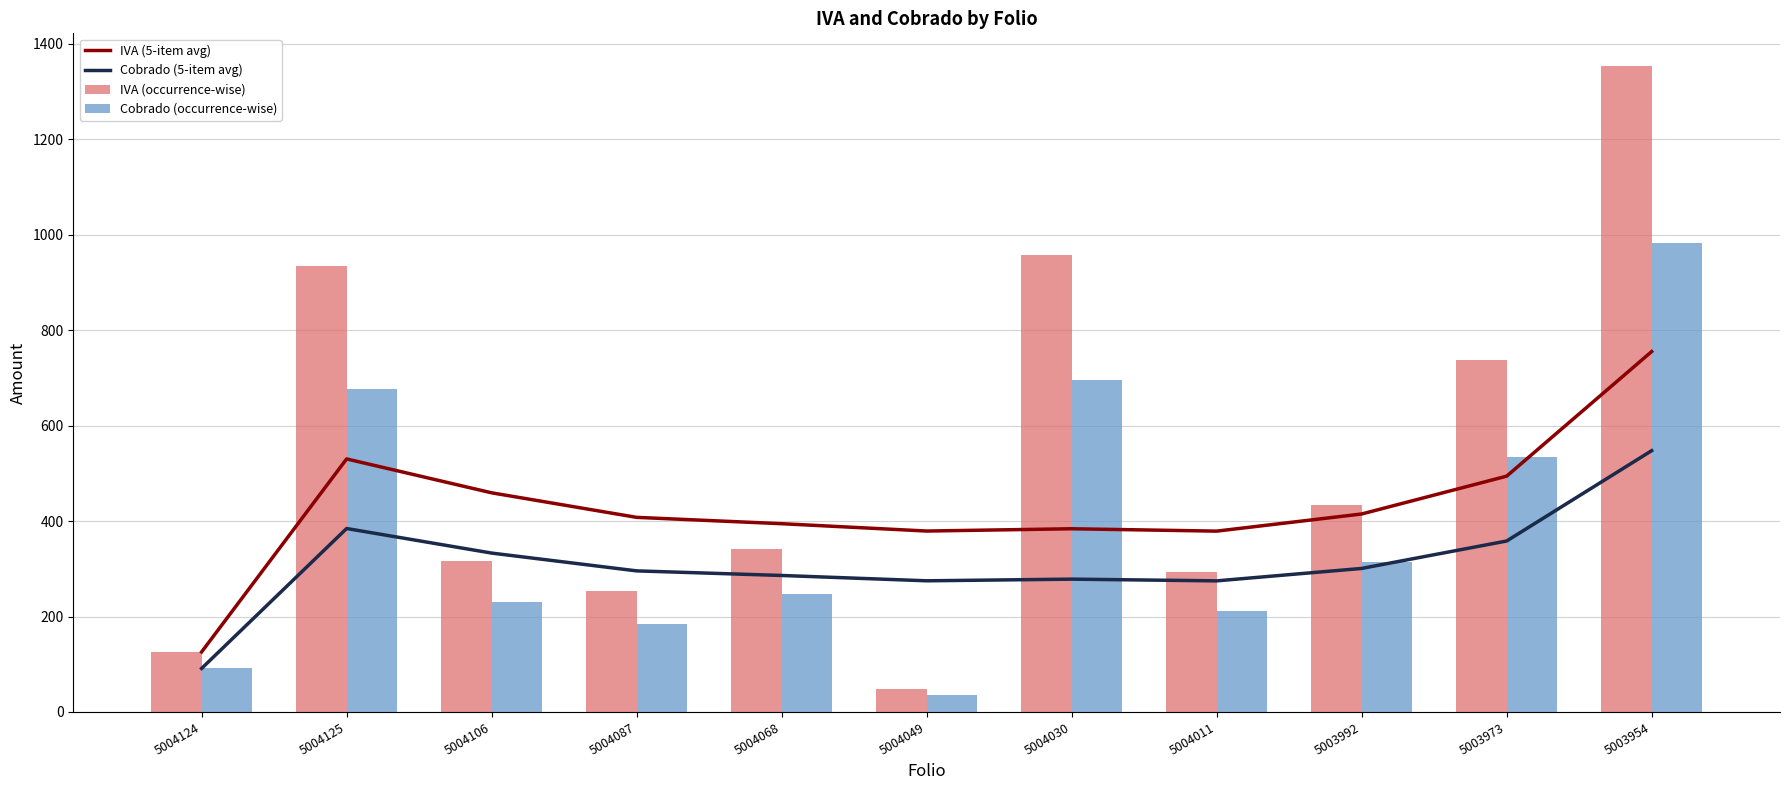

How many groups of bars are there?

11